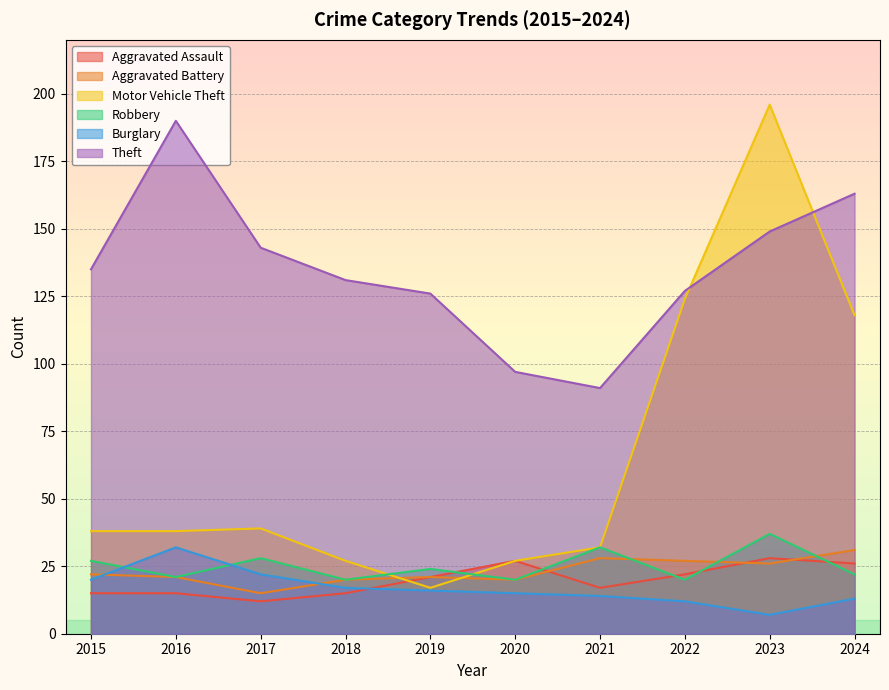

At how many categories does at least one series exceed 13?

10